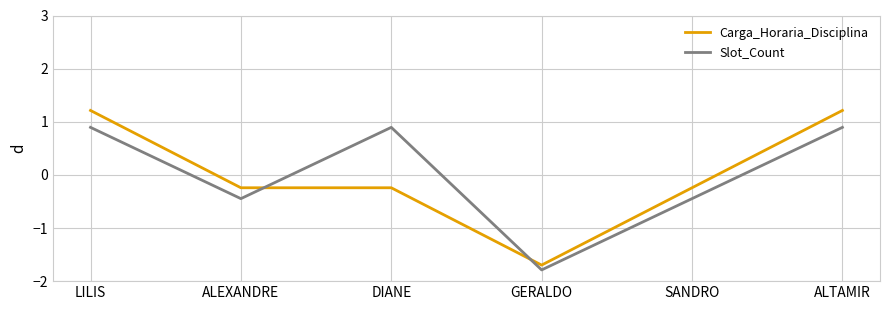

What is the smallest value displayed?

-1.8